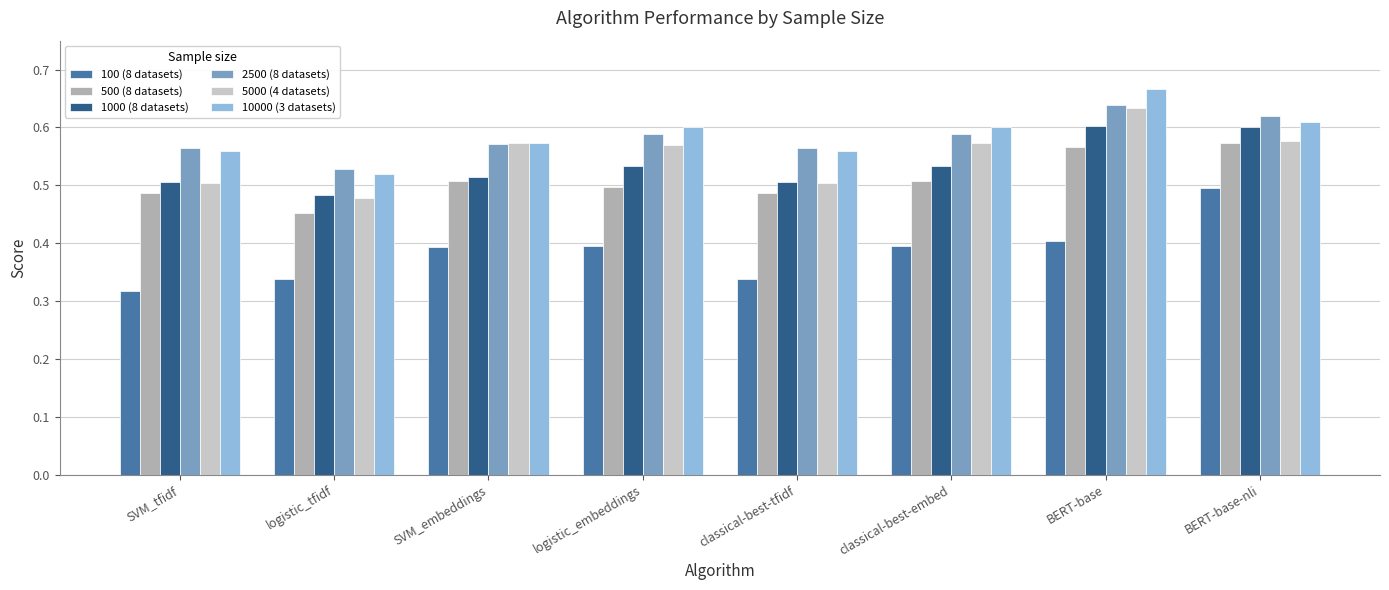

The 2500 (8 datasets) series shows 0.8 at logistic_embeddings. True or false?

False